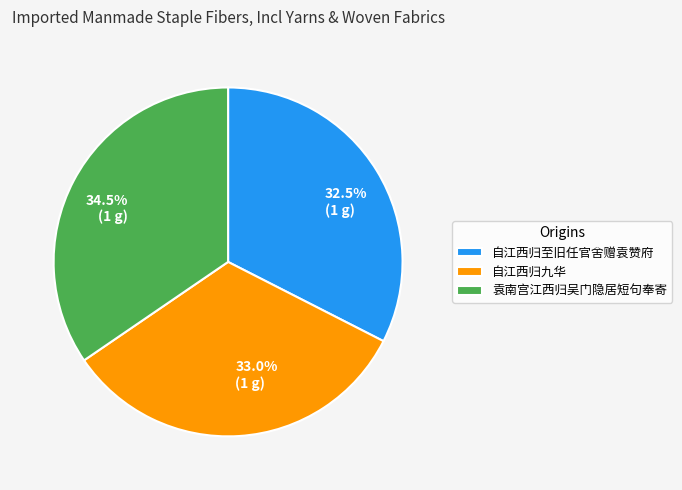

To the nearest percent, what percentage of the pie is 自江西归九华?

33%